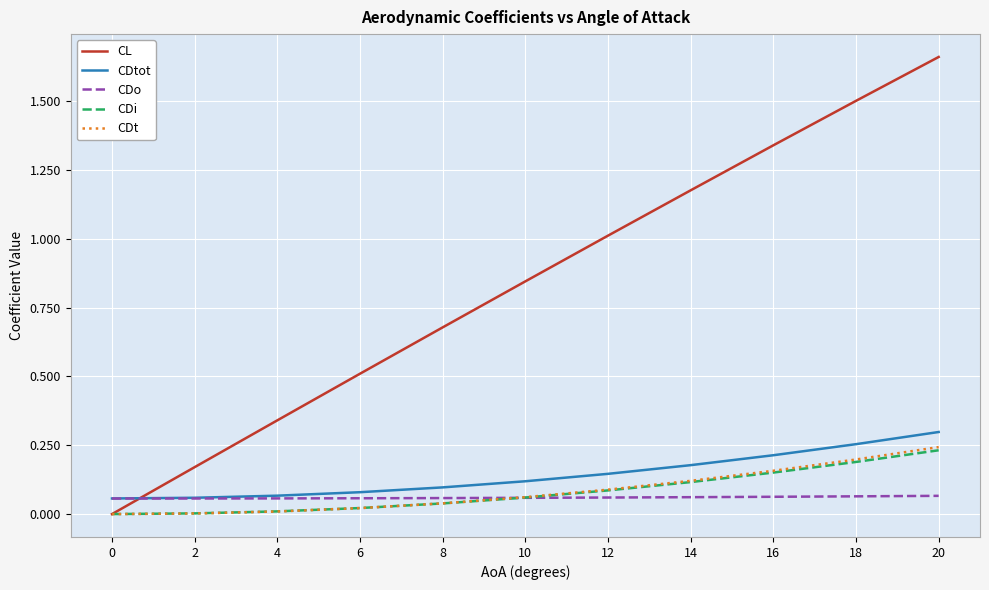

What is the sum of all CL values?

9.2